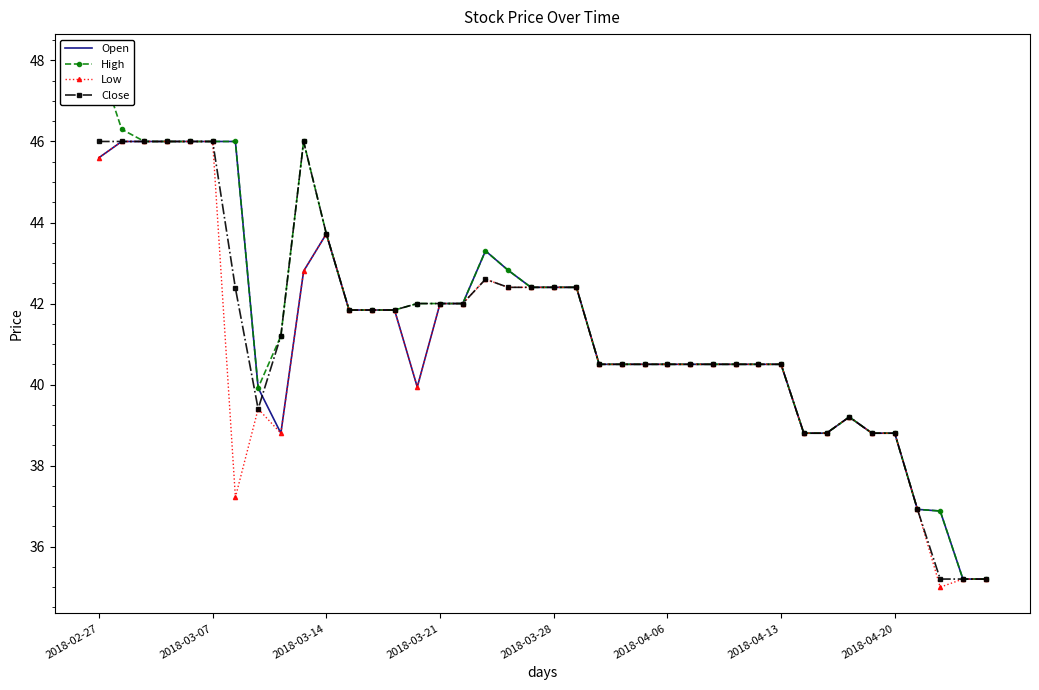

What is the minimum value for Open?

35.2